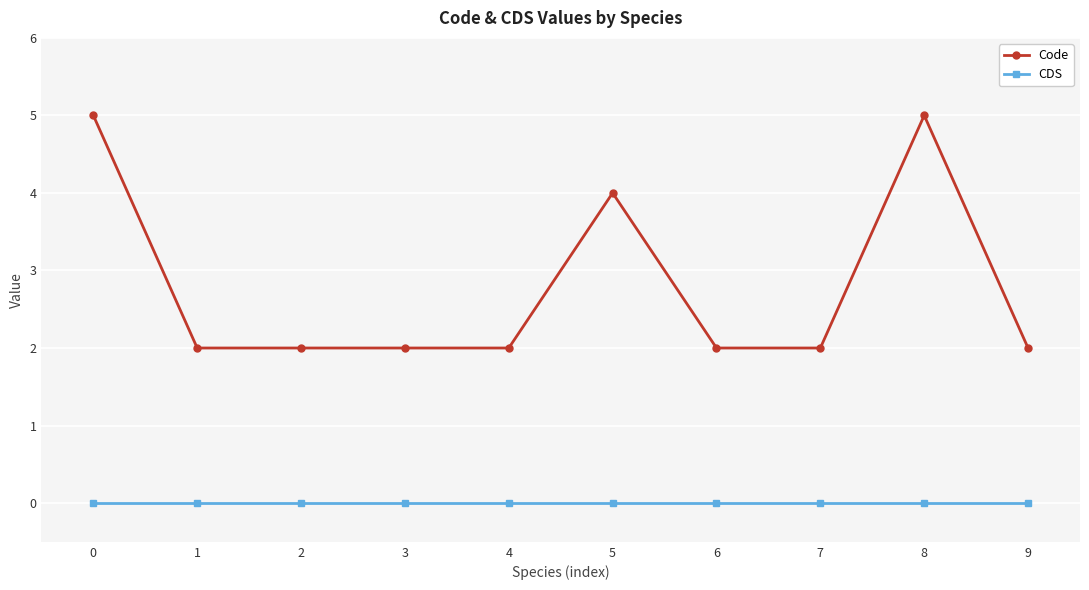

Rank the series at 9 from highest to lowest value.

Code, CDS